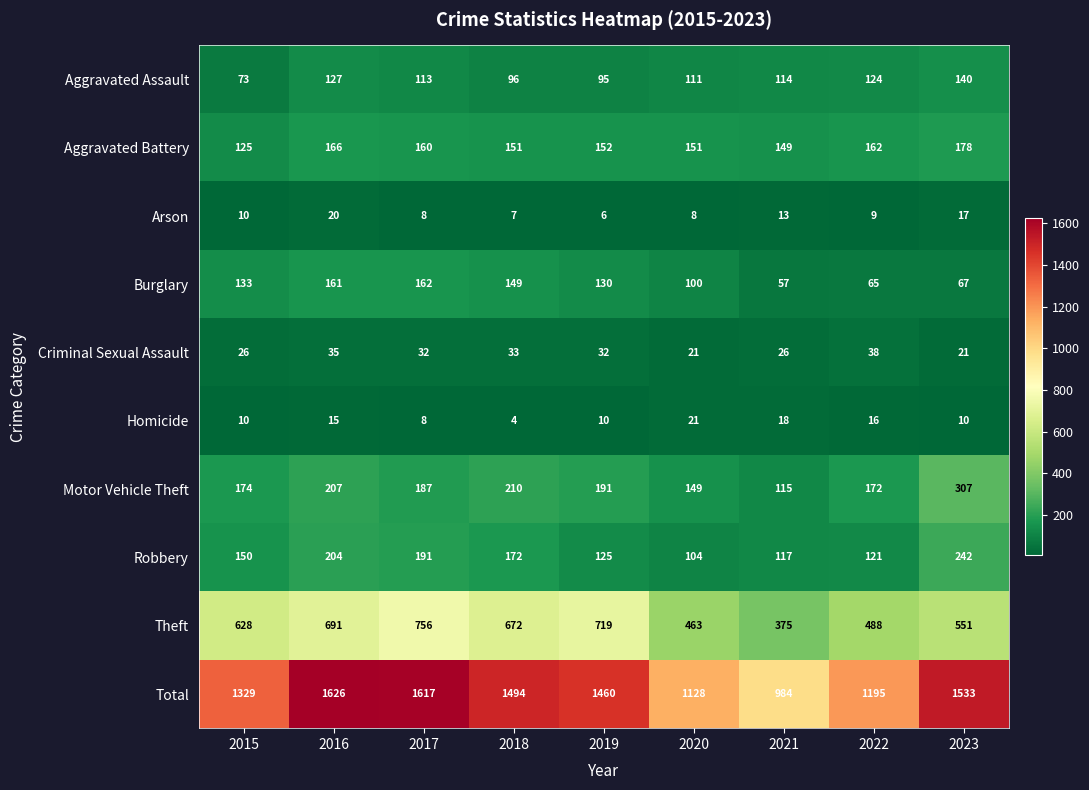

What is the spread (max minus min) of values at 2020?

1120